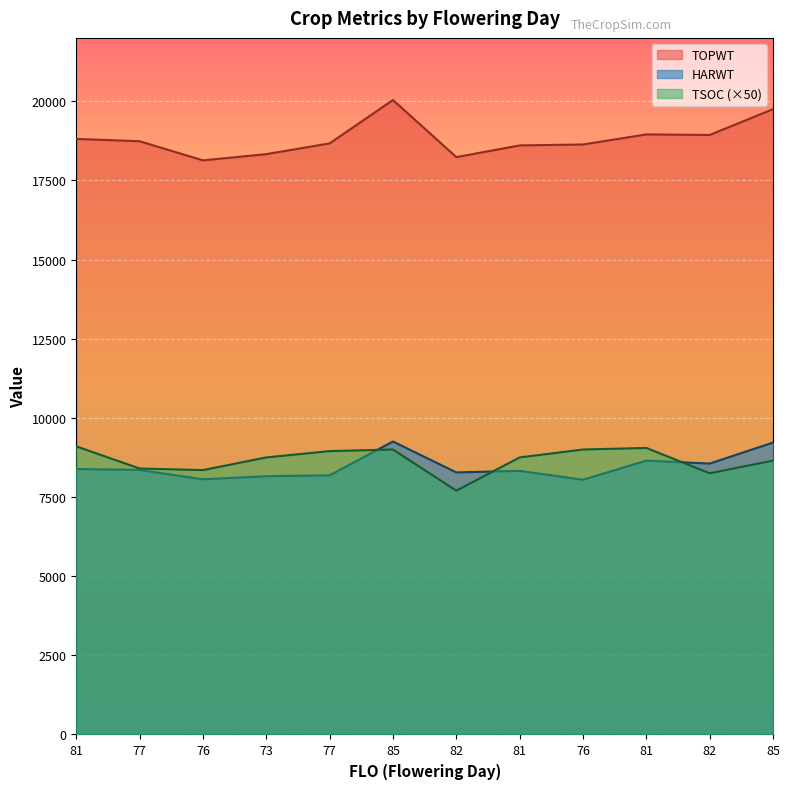

What is the difference between the maximum and minimum values in the TOPWT series?

1906